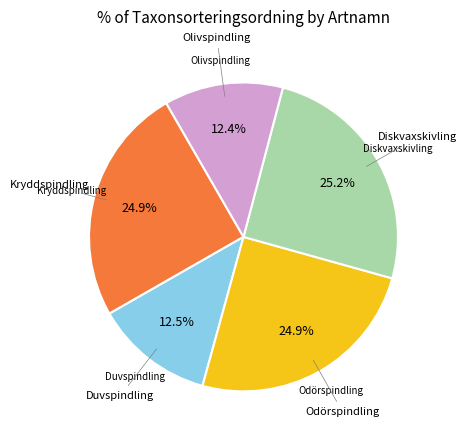

Does any single category account for the majority?

No